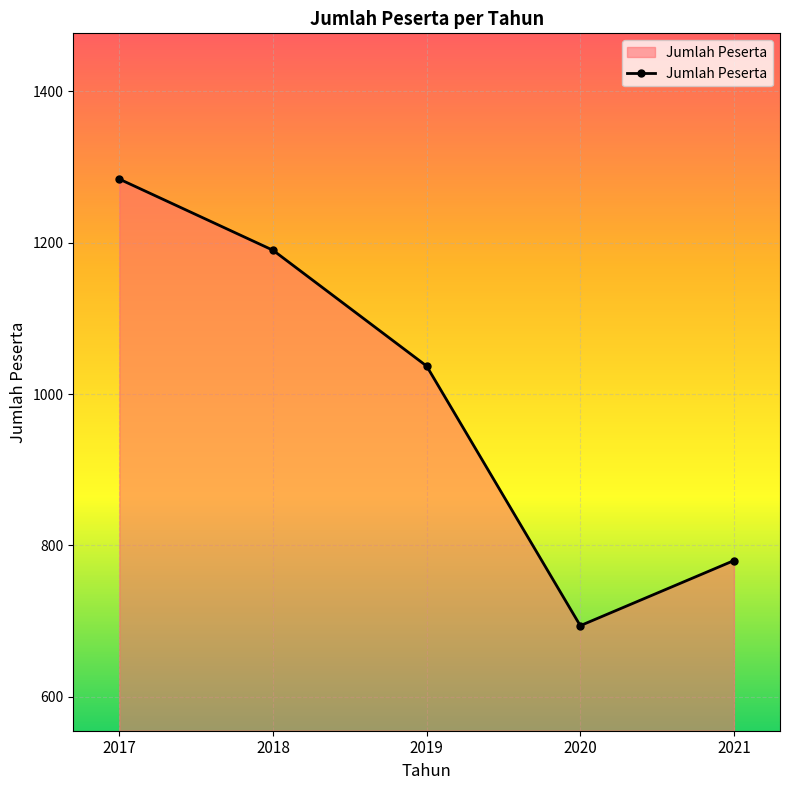

Reading left to right, list all the values displayed in this chart.

1284	1190	1037	694	780